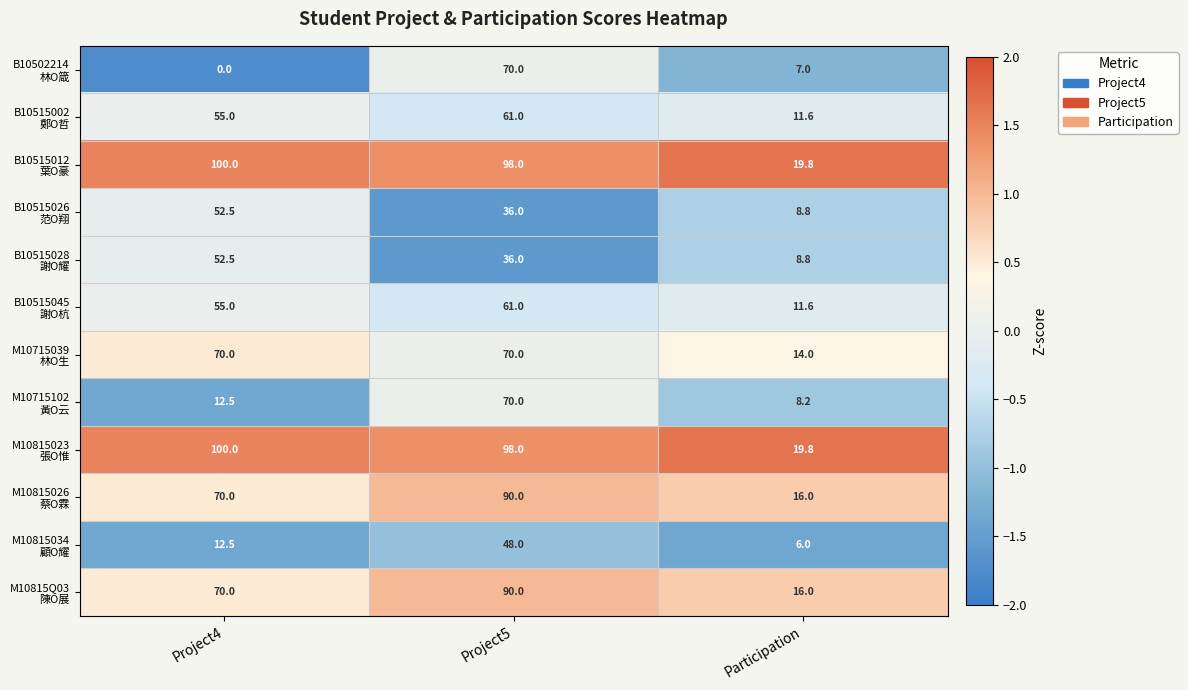

What is the total value across all series at Project4?

650.0